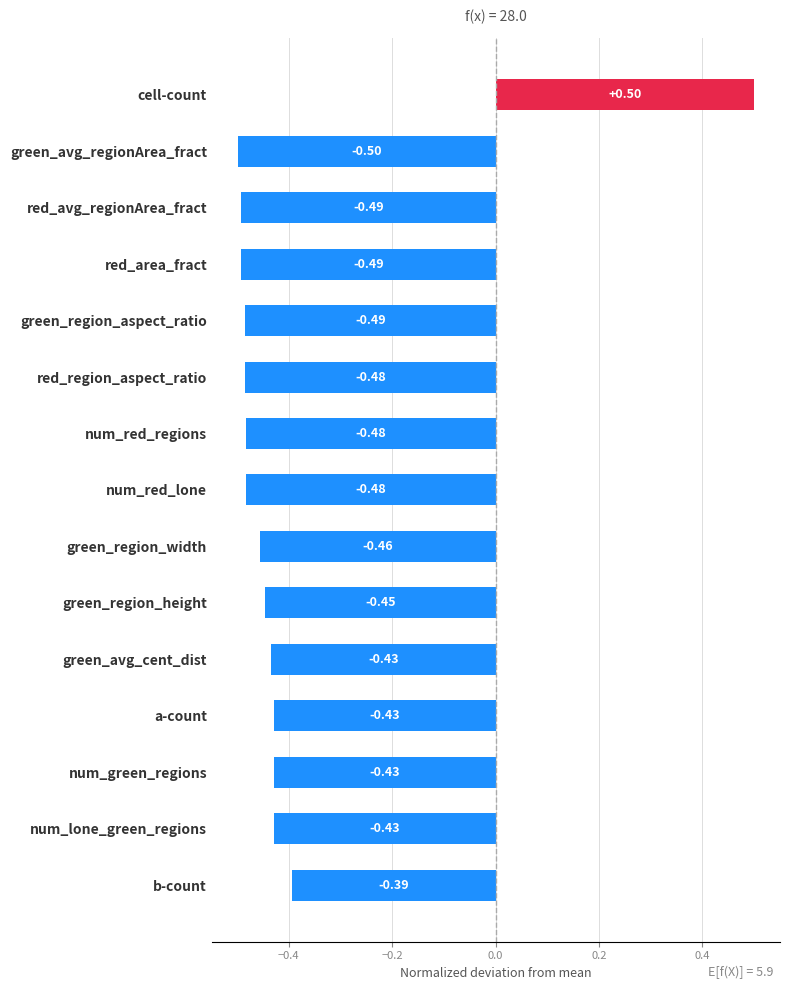

Between num_red_lone and red_area_fract, which is larger?

num_red_lone